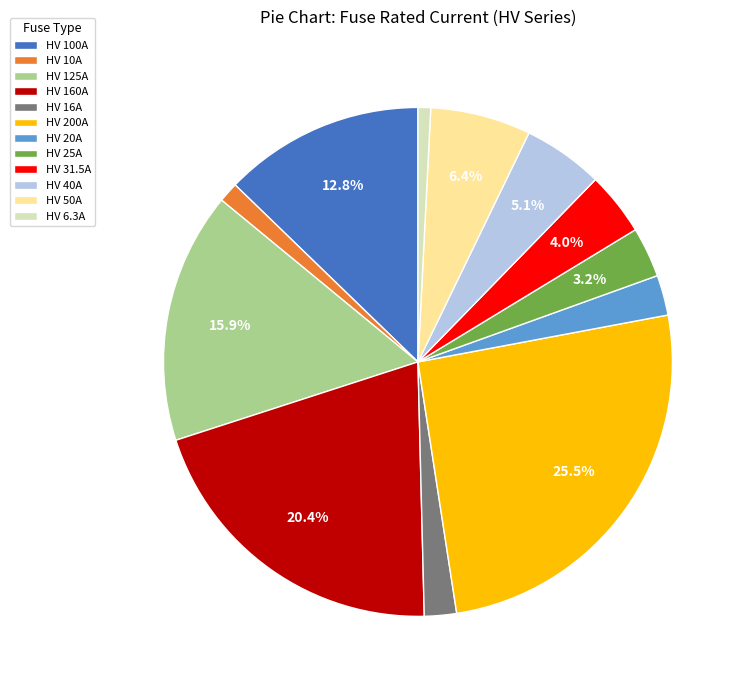

To the nearest percent, what is the difference between the HV 16A and HV 100A slice percentages?

11%